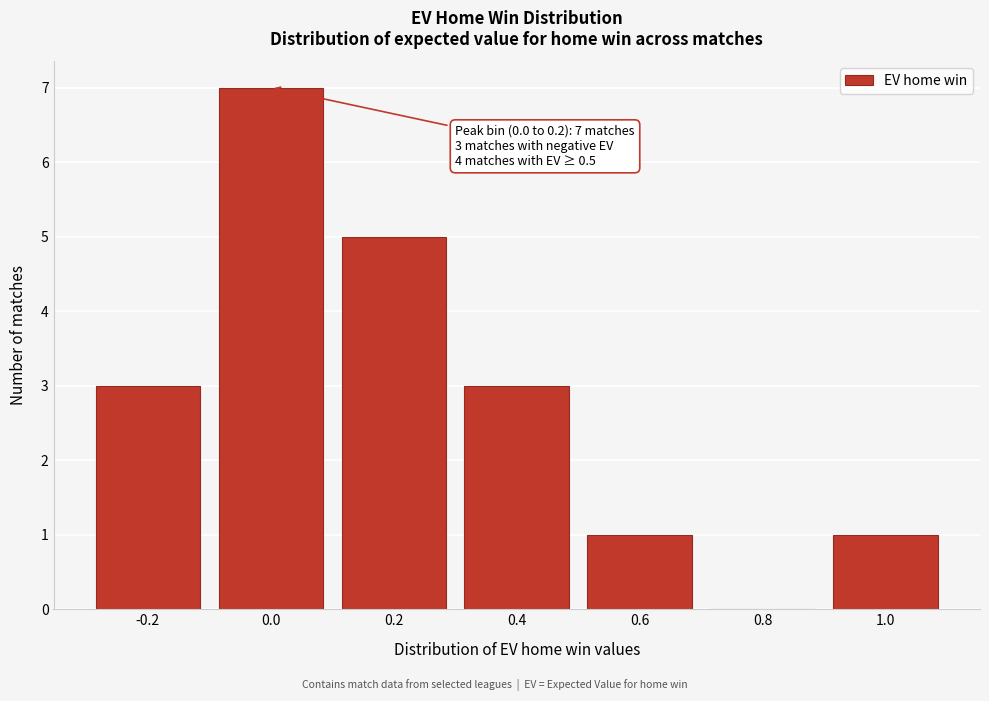

Reading left to right, extract all data points from this chart.

-0.2=3	0.0=7	0.2=5	0.4=3	0.6=1	0.8=0	1.0=1